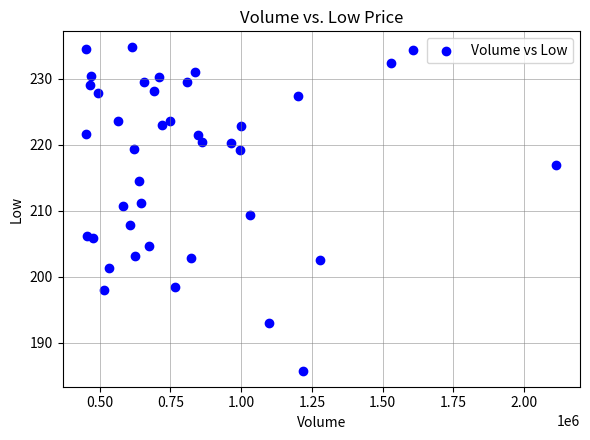

What is the range of X values (max minus min)?

1662400.0